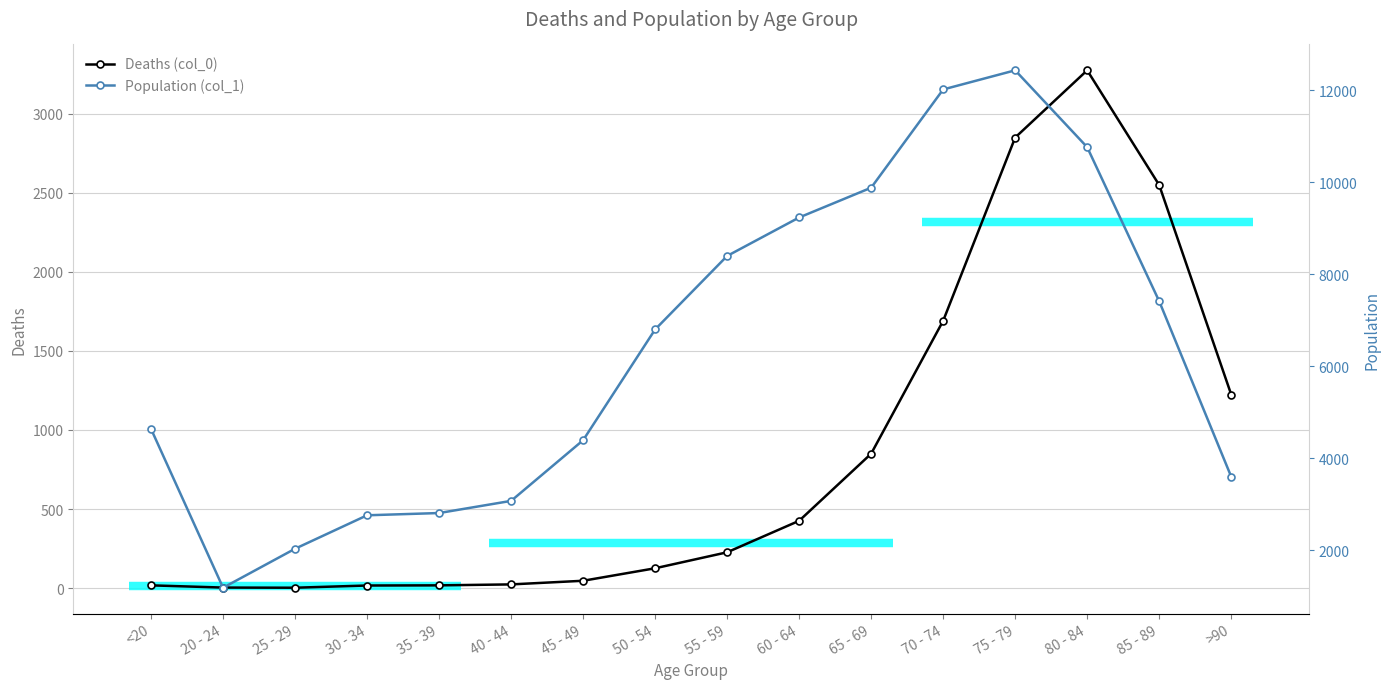

Is the value of Population (col_1) at 35 - 39 greater than the value of Deaths (col_0) at 25 - 29?

Yes